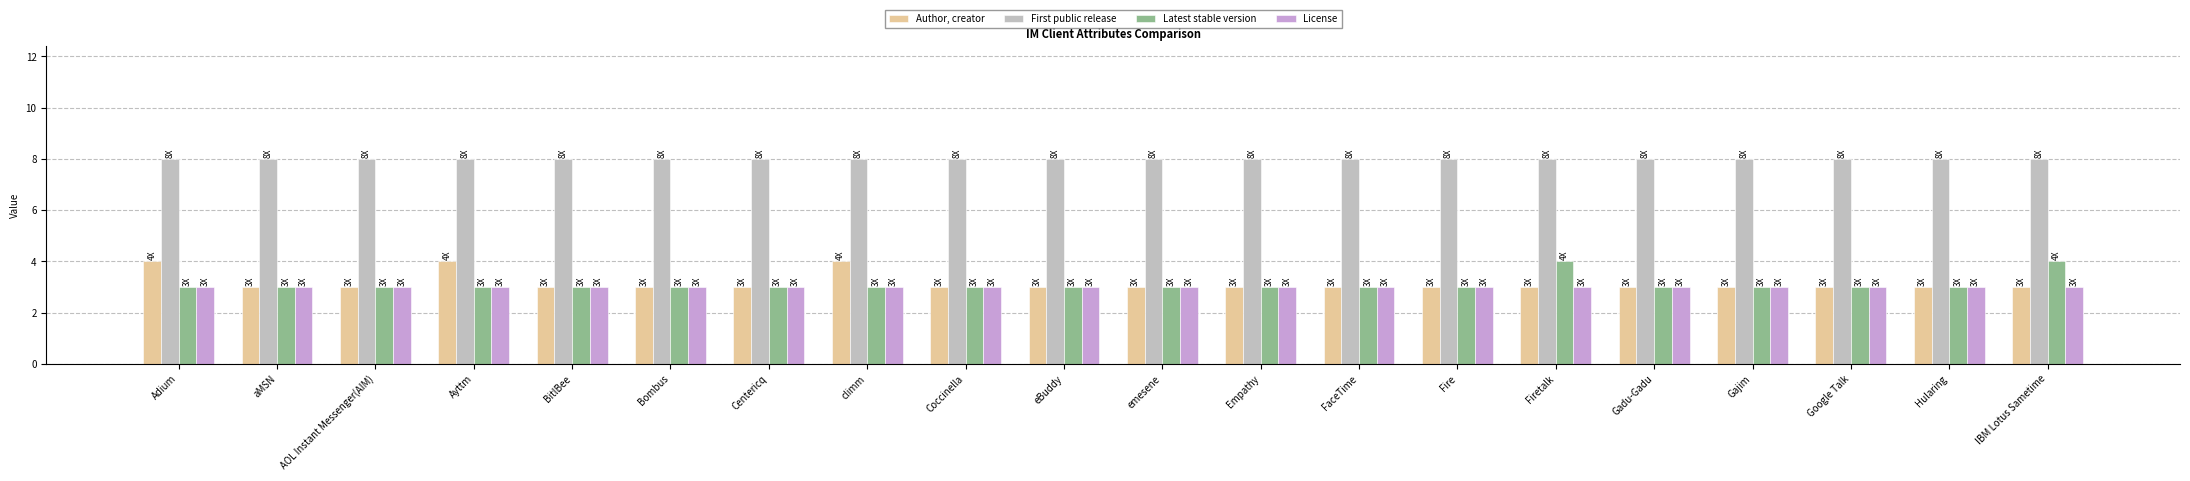

Between Google Talk and IBM Lotus Sametime, which series saw the biggest shift?

Latest stable version